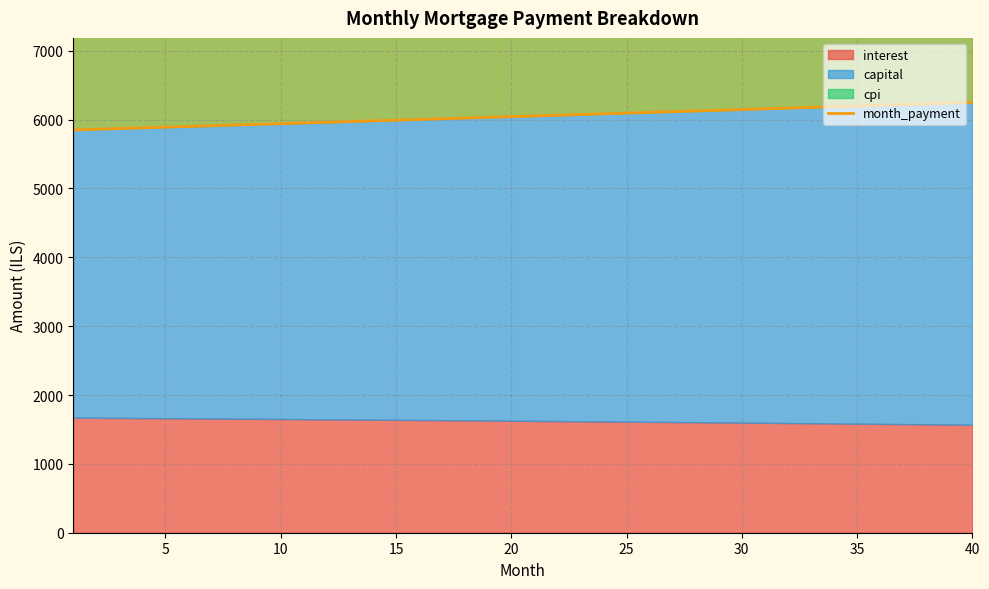

The chart shows a value of 3748.7 at 20. True or false?

False